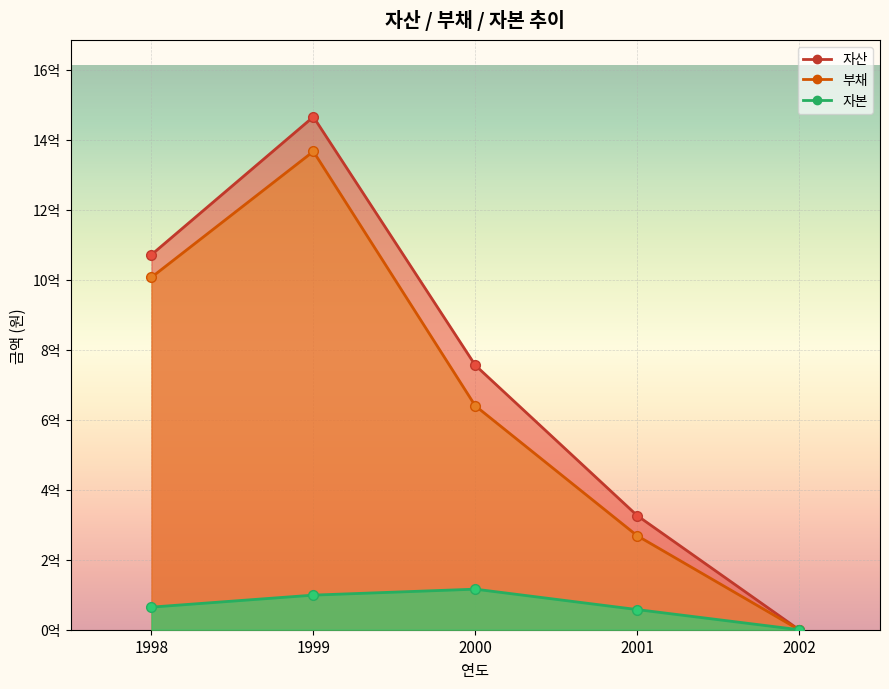

At which category does 부채 reach its first local peak?

1999